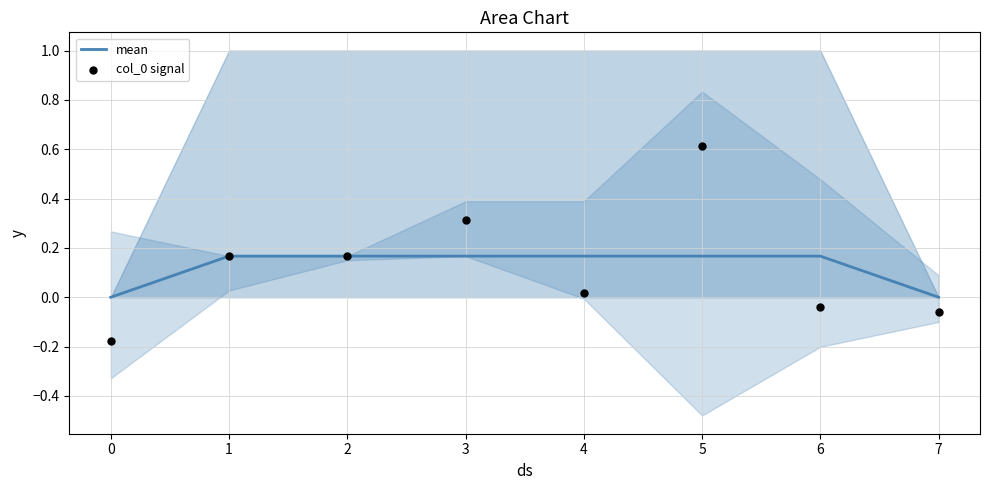

Which series reaches the minimum Y coordinate?

col_0 signal